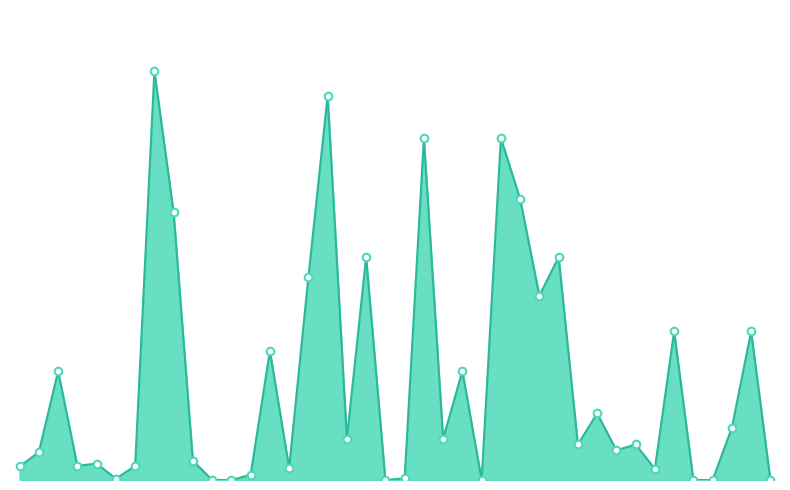

Does the chart have visible grid lines?

No